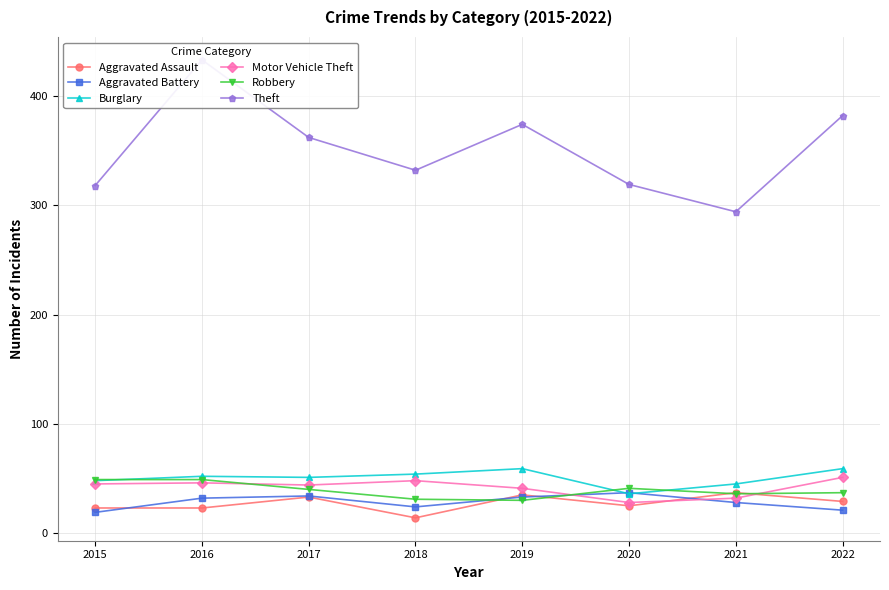

How many interior local peaks does the Robbery series have?

1